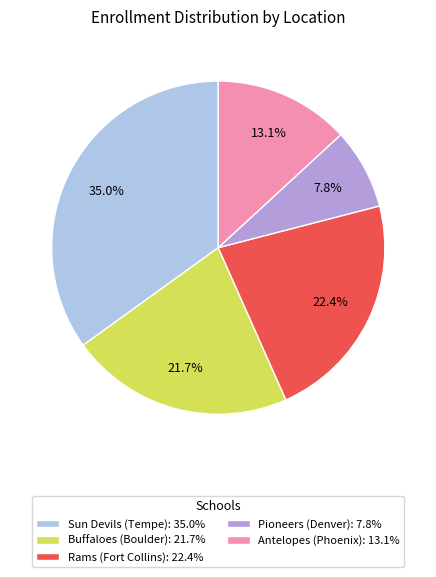

Rank the categories by value from highest to lowest.

Sun Devils (Tempe): 35.0%, Rams (Fort Collins): 22.4%, Buffaloes (Boulder): 21.7%, Antelopes (Phoenix): 13.1%, Pioneers (Denver): 7.8%